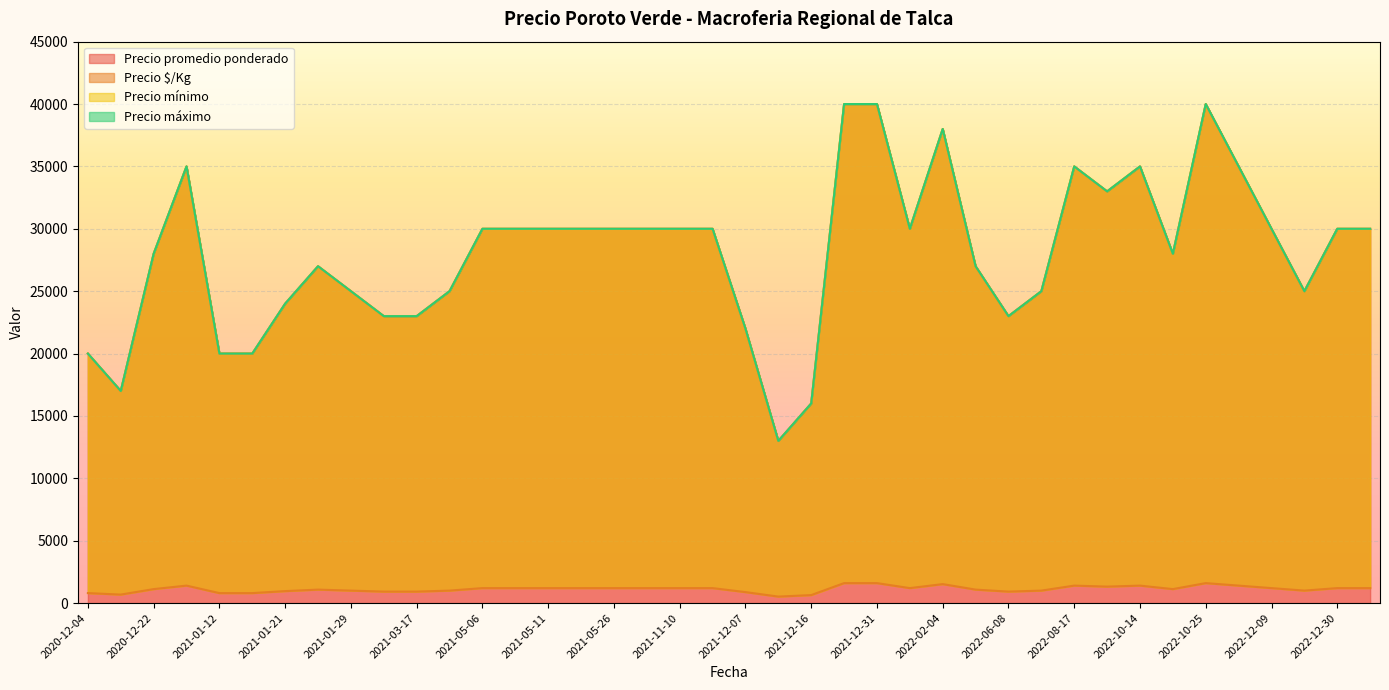

True or false: Precio máximo and Precio mínimo cross at least once.

False